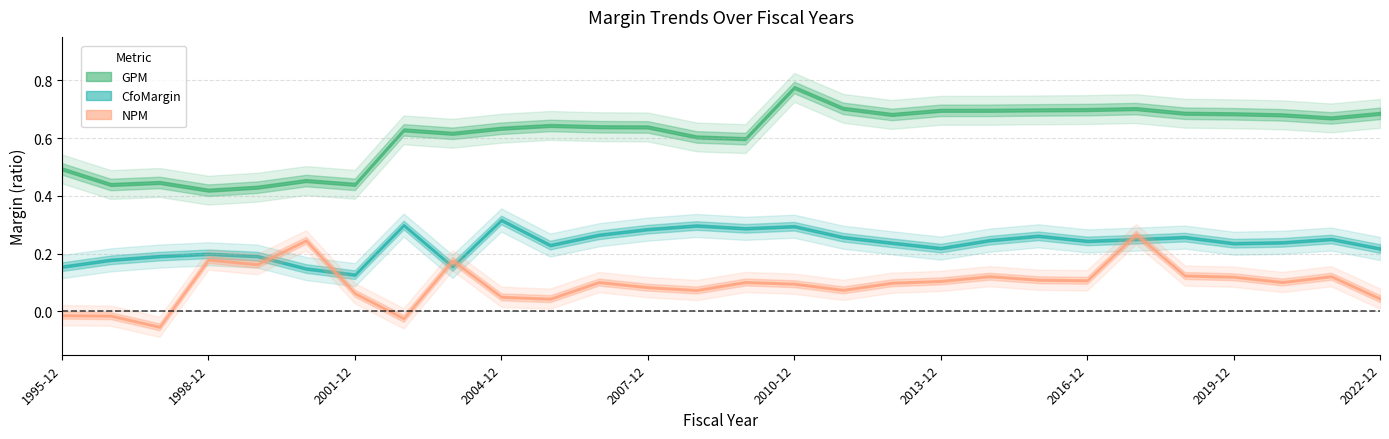

True or false: NPM and GPM intersect in this chart.

False